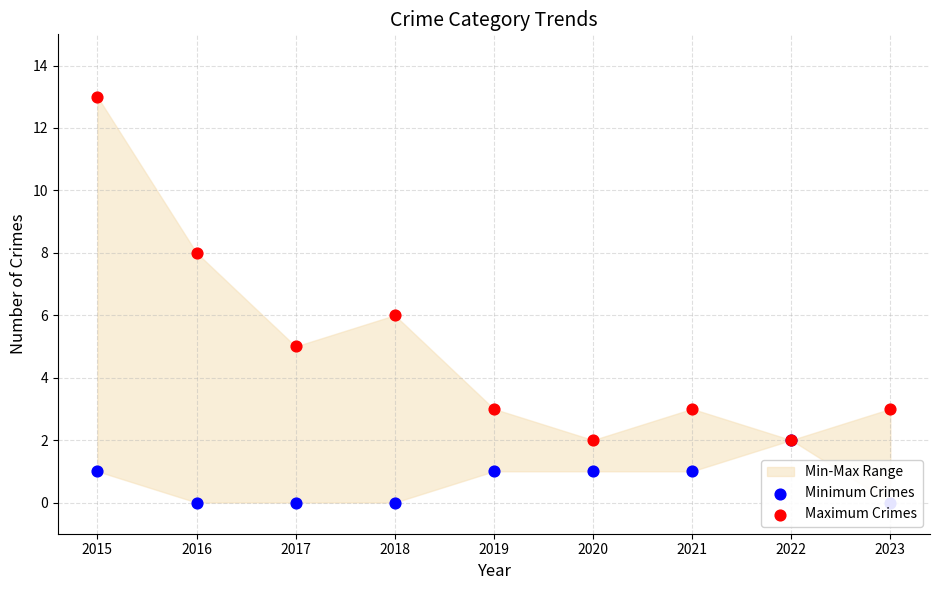

Which series contains the highest Y value?

Maximum Crimes